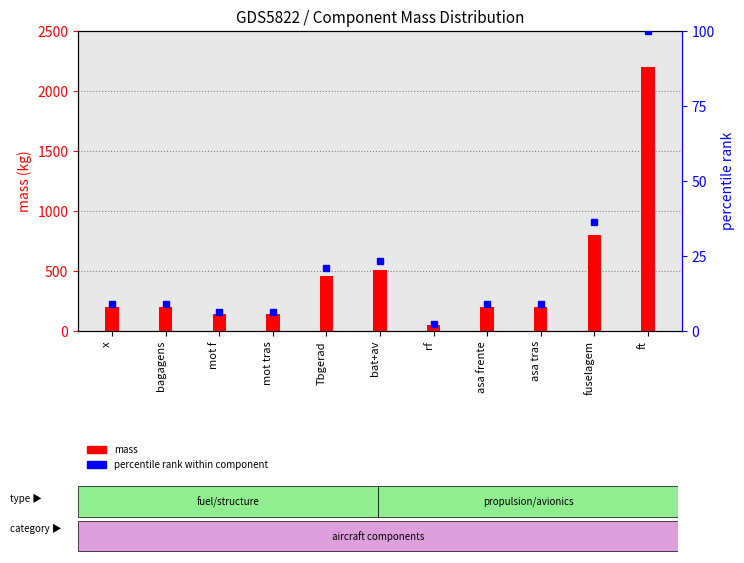

List the series in order of their peak value, highest first.

mass, percentile rank within component